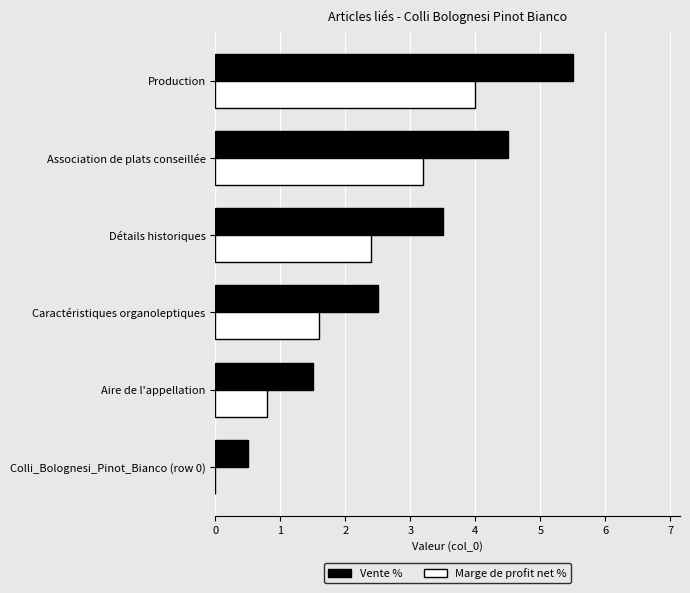

Is it true that Vente % equals 5.3 at Détails historiques?

False